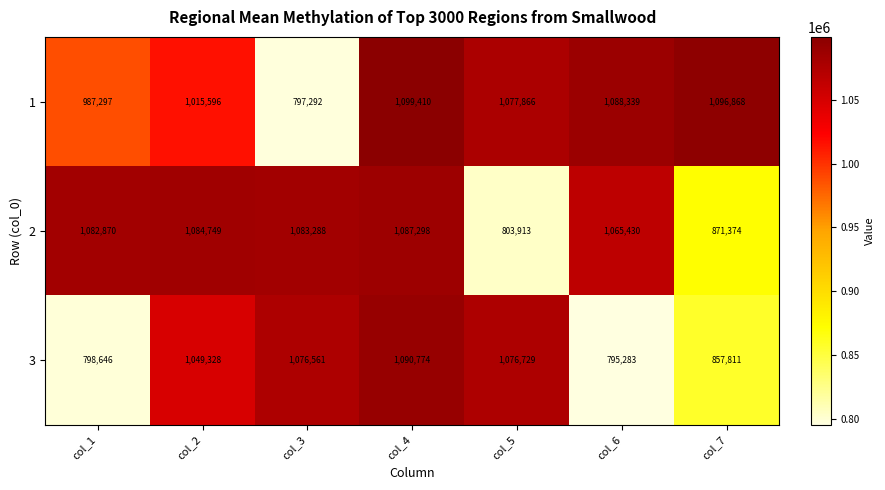

At which label is 3 closest to 943028?

col_7